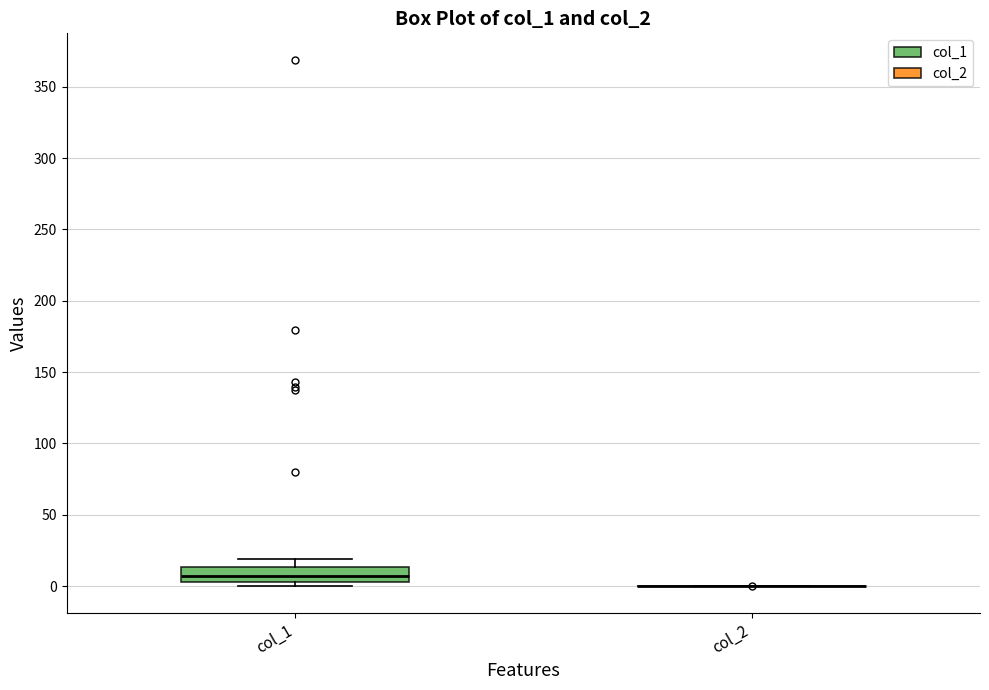

Reading left to right, transcribe this box plot: for each box, give where its median line is, the range the box spans, and where its two whiskers end, as read against the y-axis. The values are not printed on the chart, so give them approximately, as read against the axis.

col_1: median 5 (inside the box), box 5 to 15, whiskers 0 to 20
col_2: box collapsed to a line at 0, whiskers 0 to 0